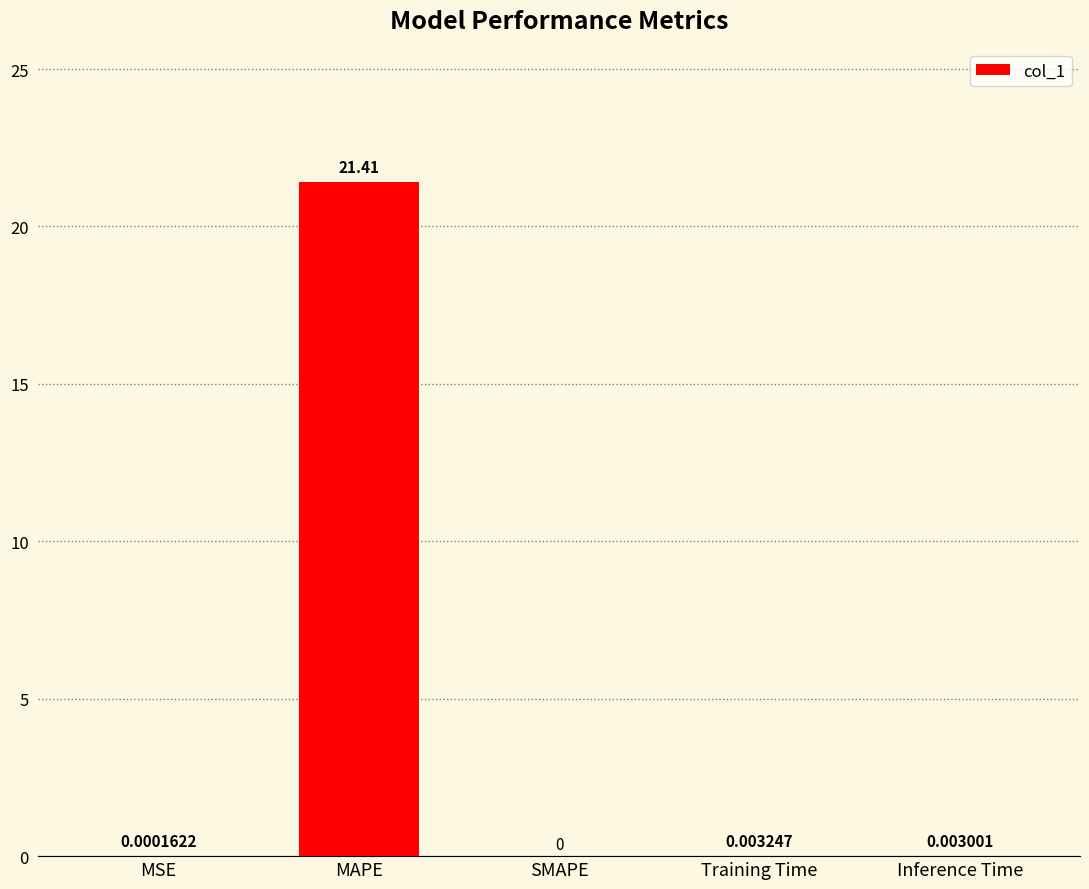

At which label is the value closest to 10?

Training Time